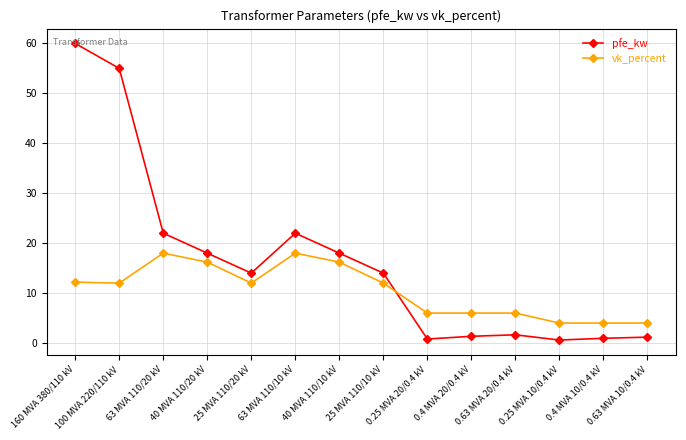

List the series in order of their overall mean, lowest first.

vk_percent, pfe_kw